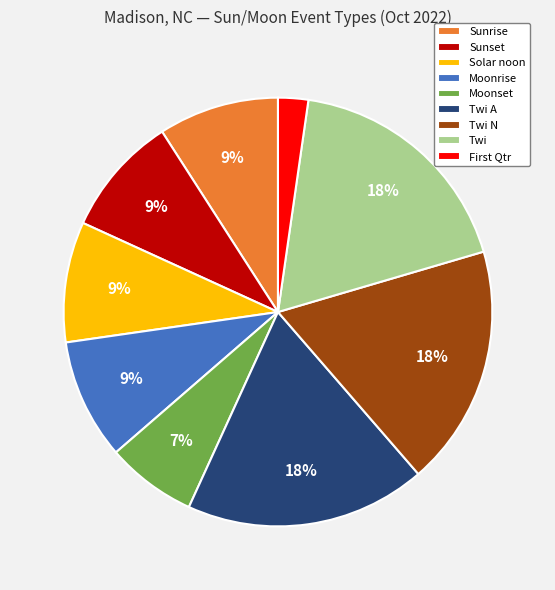

To the nearest percent, what is the combined percentage of Moonset and Sunrise?

16%